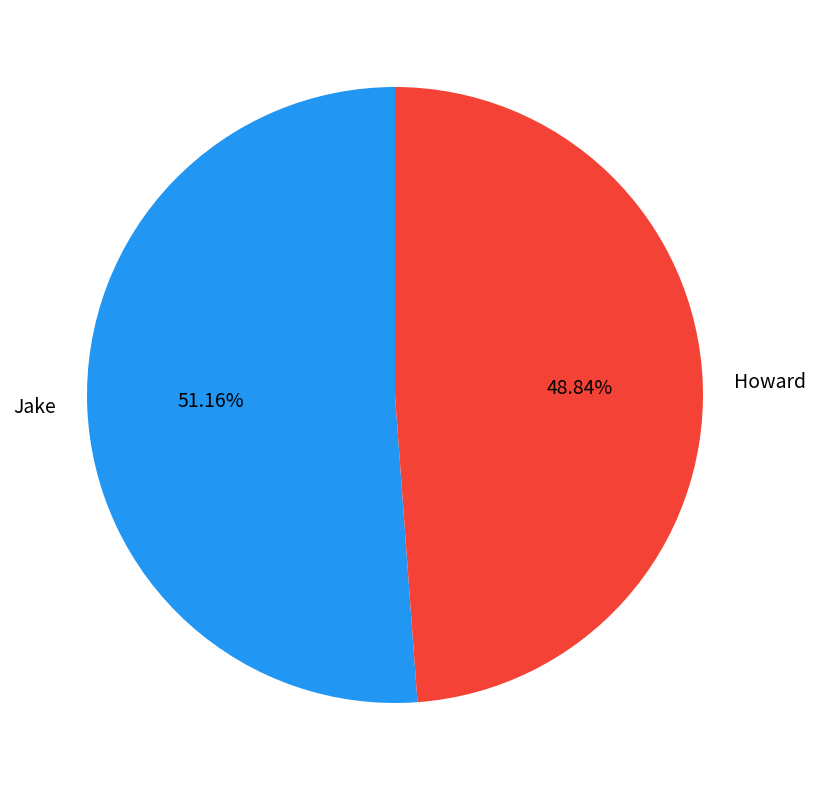

The Jake slice represents 51% of the pie. True or false?

True